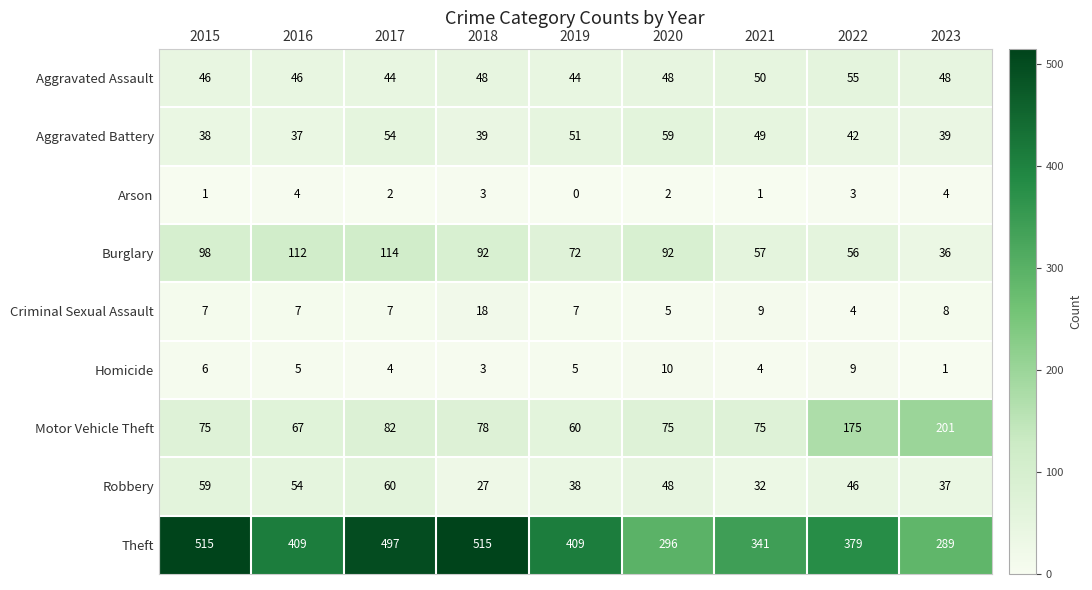

What is the minimum value for Motor Vehicle Theft?

60